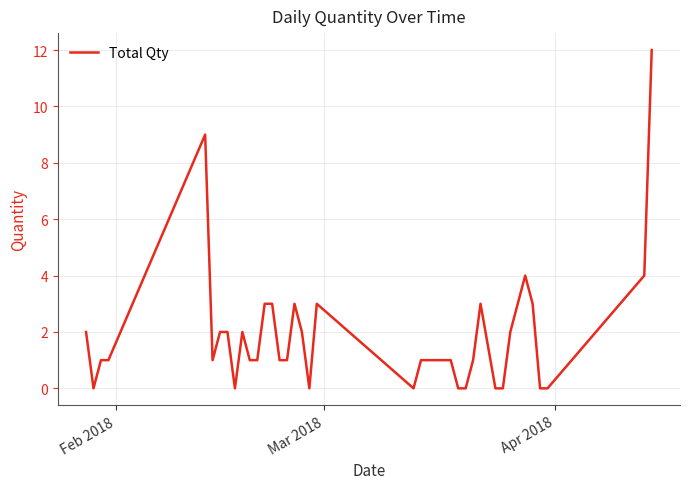

What is the average value?

2